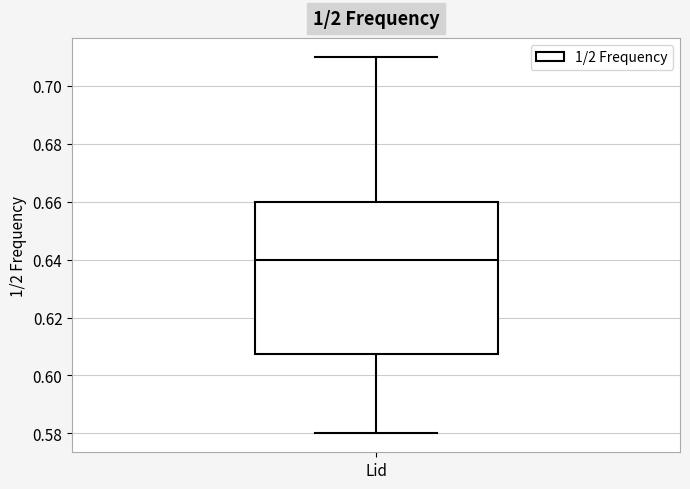

Where does the upper whisker of the box for Lid end on the y-axis? The values are not printed on the chart, so give them approximately, as read against the axis.

0.710